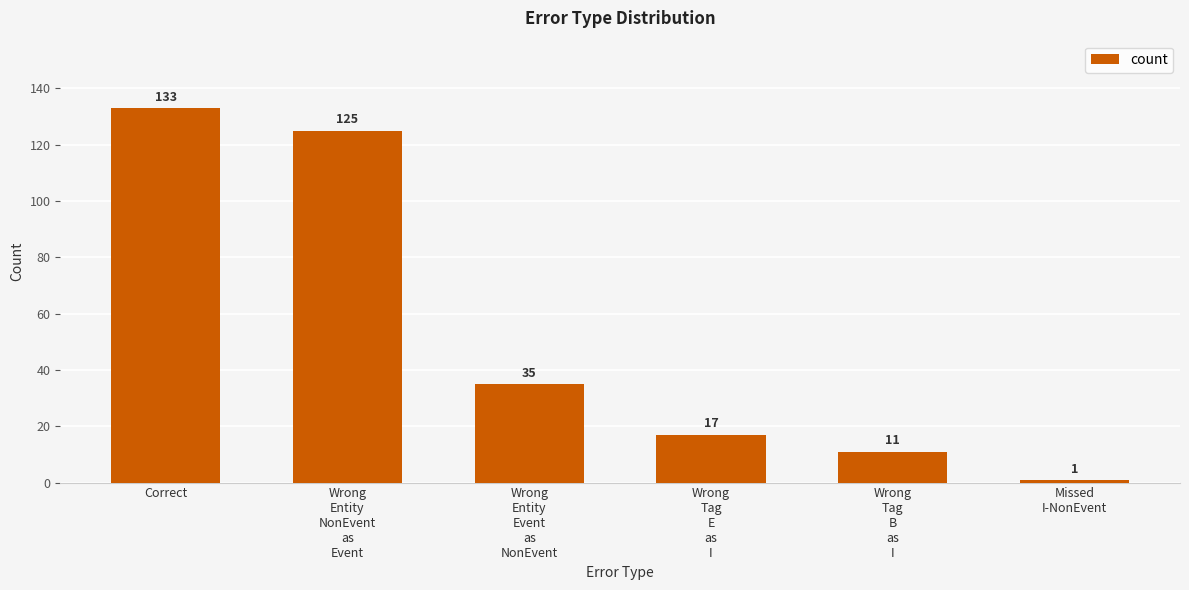

What is the change in value from Wrong
Tag
B
as
I to Missed
I-NonEvent?

-10